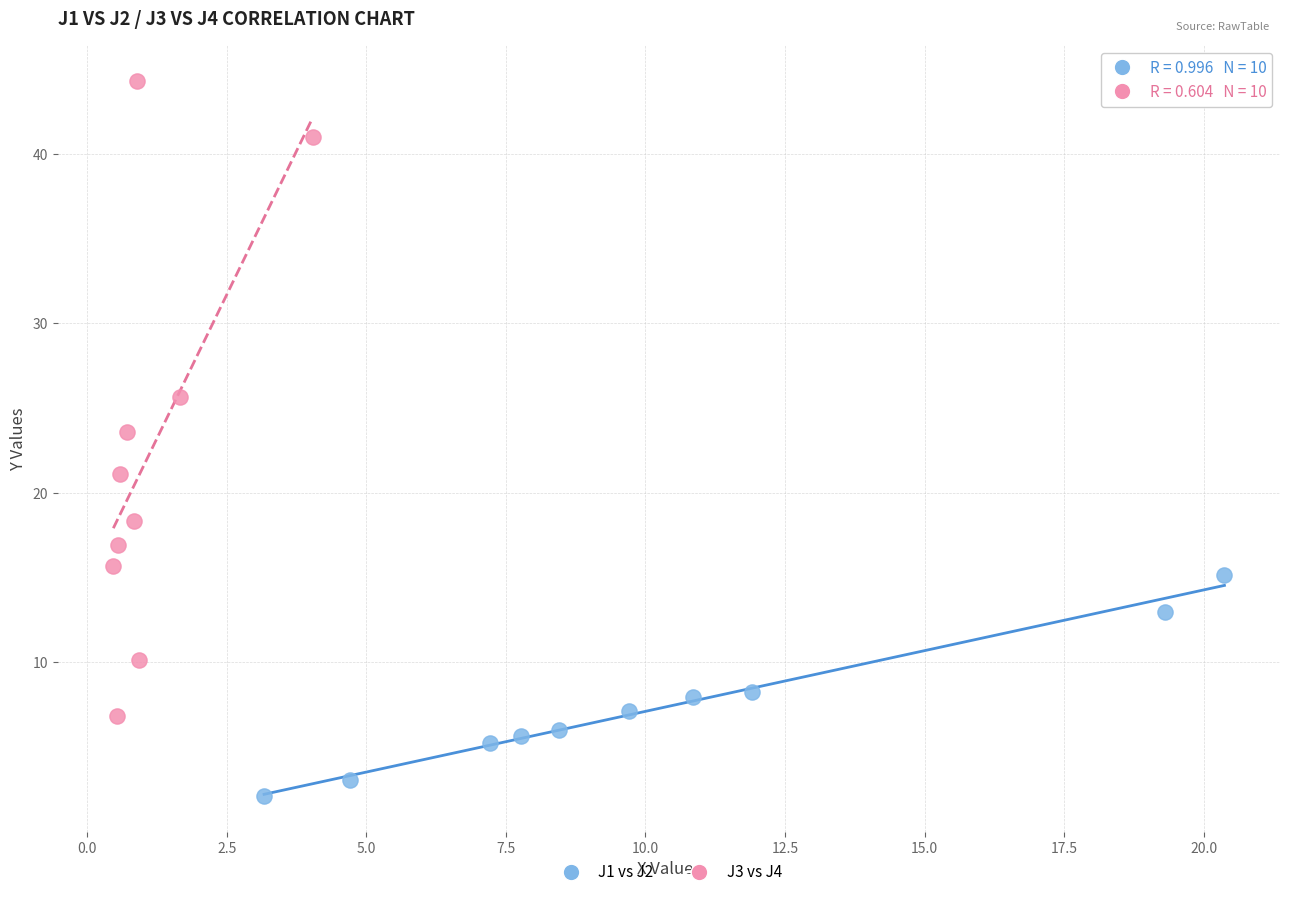

Which series contains the lowest Y value?

J1 vs J2